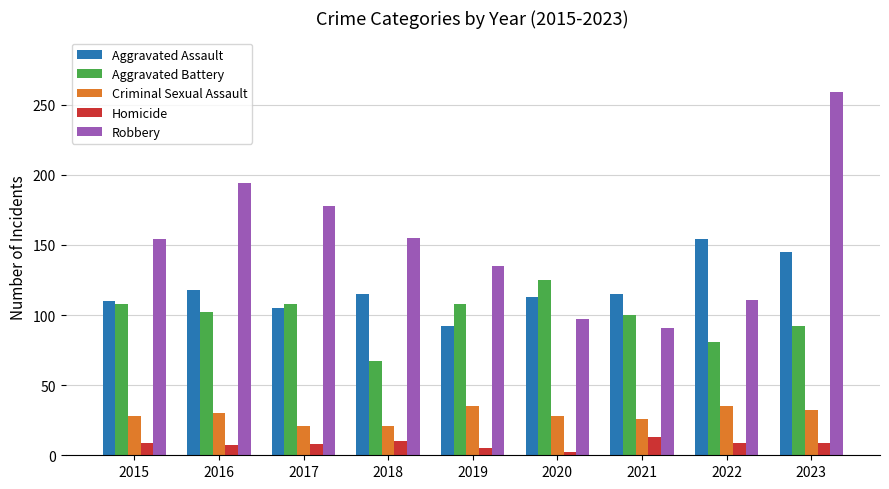

List the series in order of their peak value, lowest first.

Homicide, Criminal Sexual Assault, Aggravated Battery, Aggravated Assault, Robbery